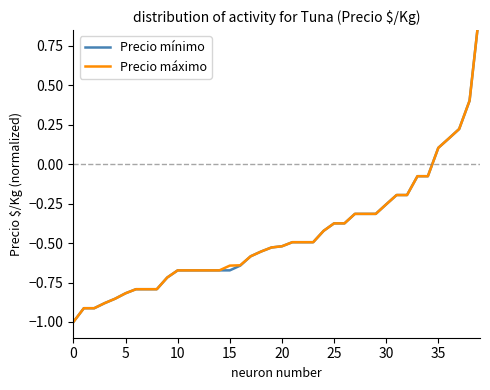

The Precio máximo series shows 0.4 at 38. True or false?

True